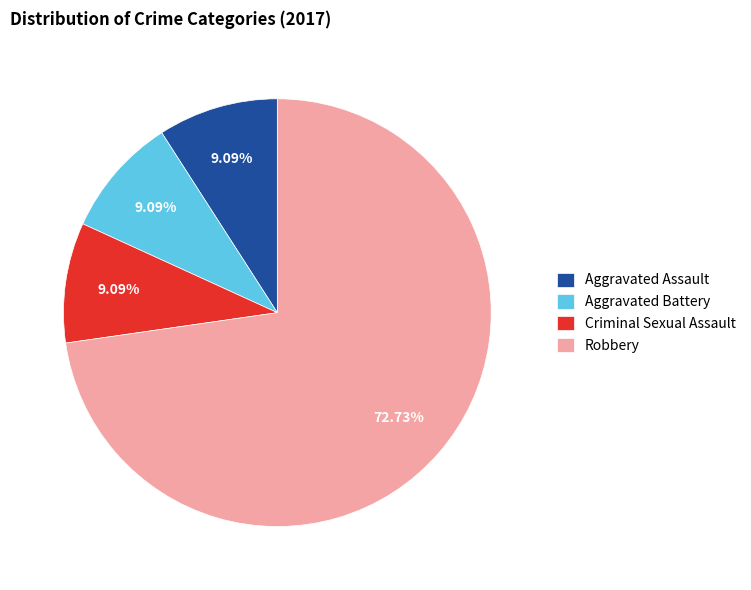

Is it true that Criminal Sexual Assault is 9% of the pie?

True